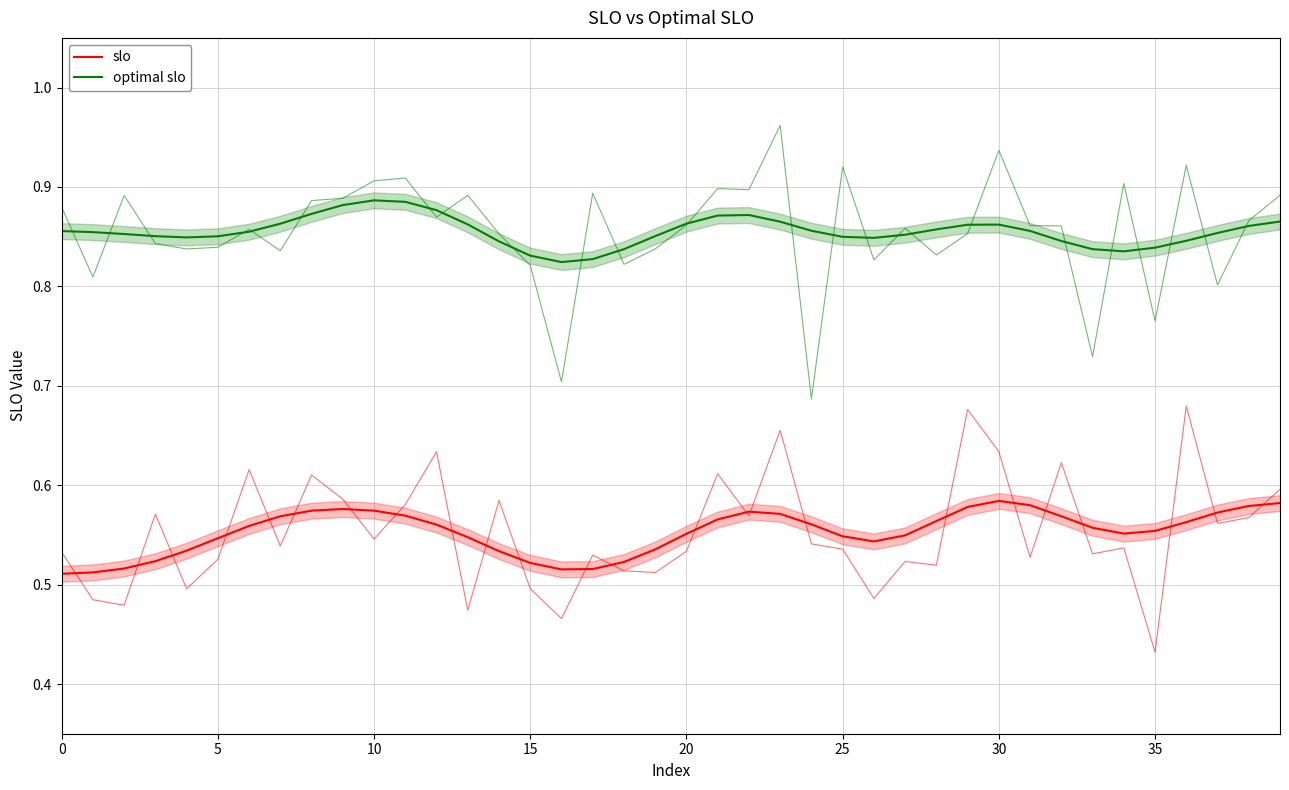

Which has a higher value, 31 or 0?

31